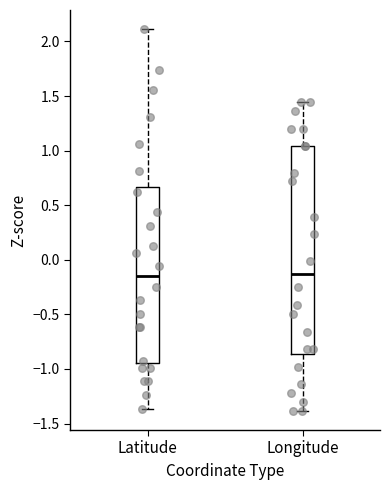

Which box is the tallest, from its lower edge to its upper edge?

Longitude